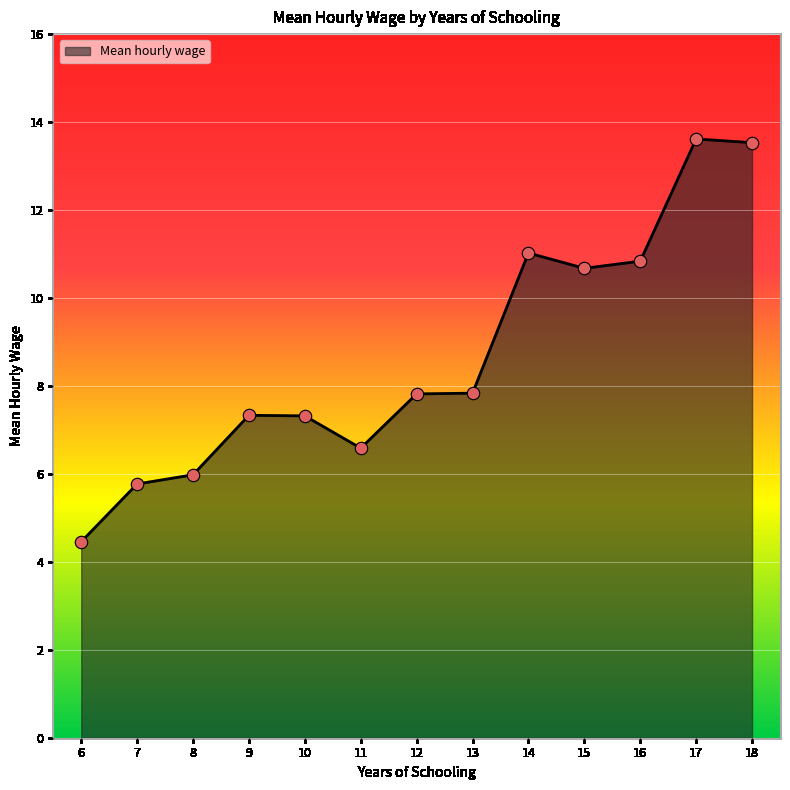

Which has a higher value, 11 or 14?

14